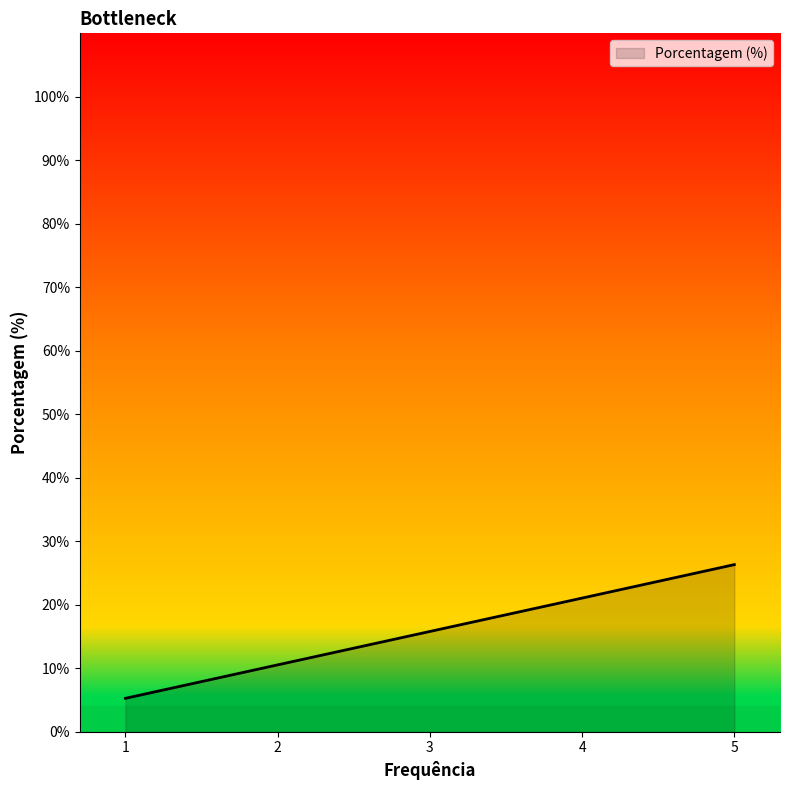

What is the maximum value shown in the chart?

26.3